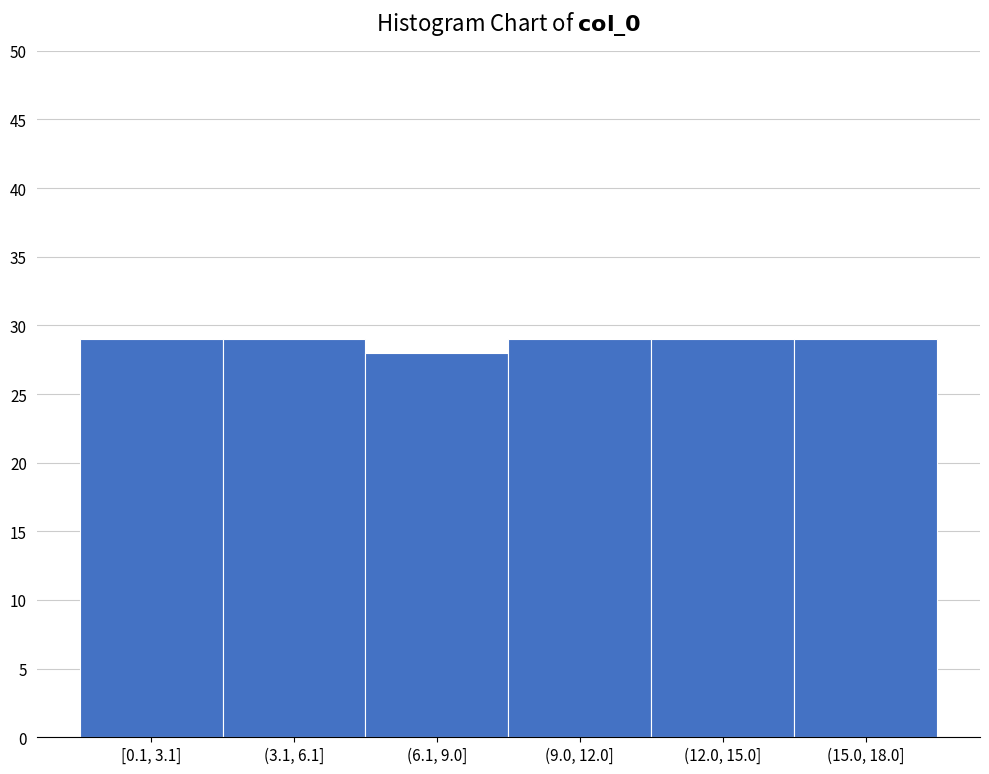

Reading left to right, list all the values displayed in this chart.

[0.1, 3.1]=29	(3.1, 6.1]=29	(6.1, 9.0]=28	(9.0, 12.0]=29	(12.0, 15.0]=29	(15.0, 18.0]=29